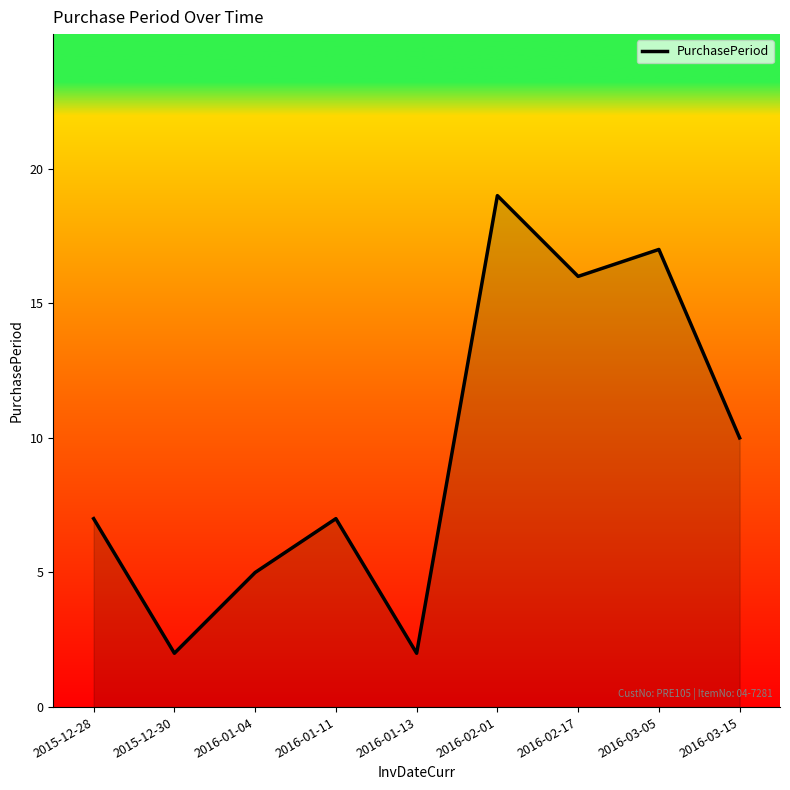

At which label is the value closest to 10?

2016-03-15